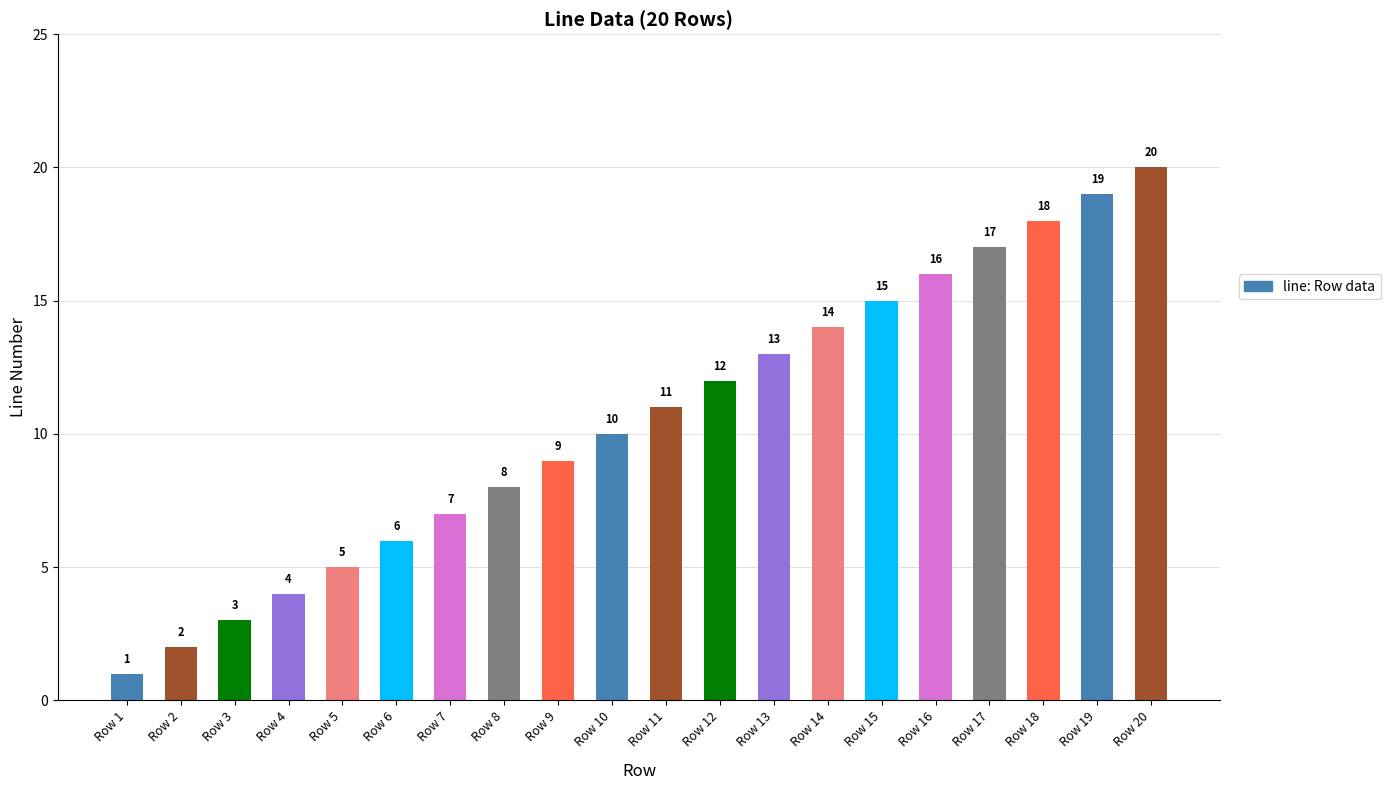

What is the approximate value at Row 20?

20